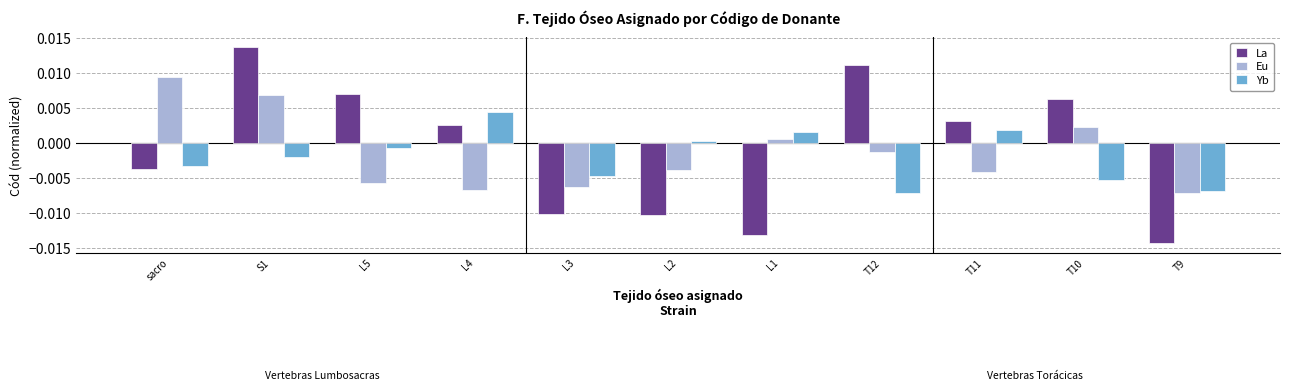

Is it true that Yb equals 0.0 at L1?

True